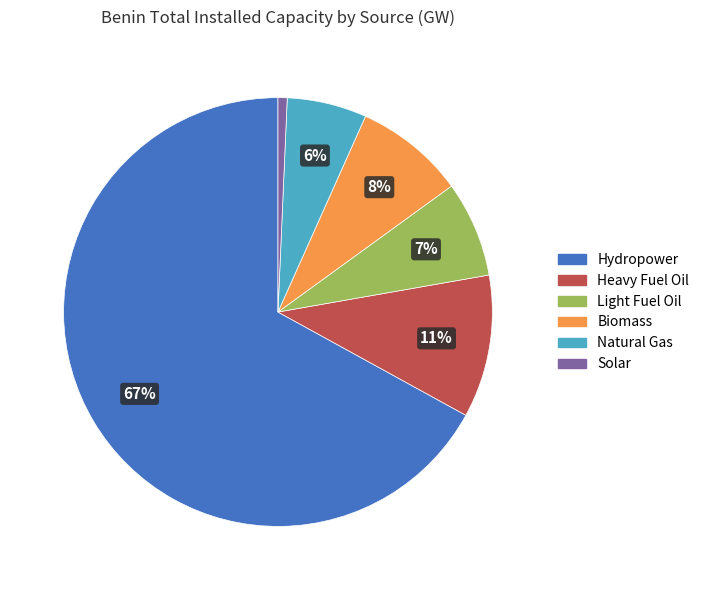

Which slice is the largest?

Hydropower